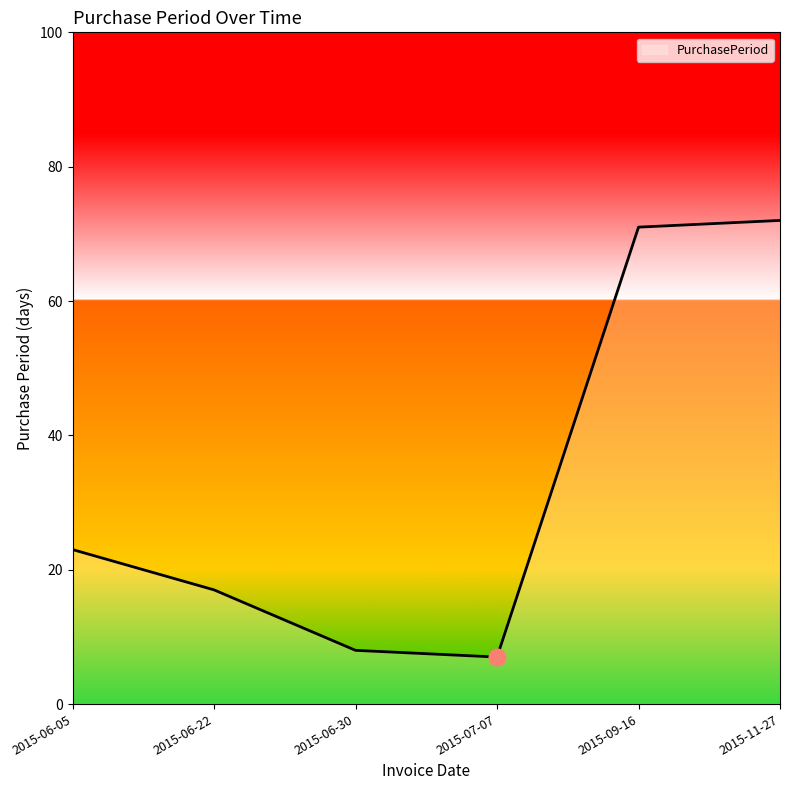

True or false: the data has more than 2 interior local peaks.

False